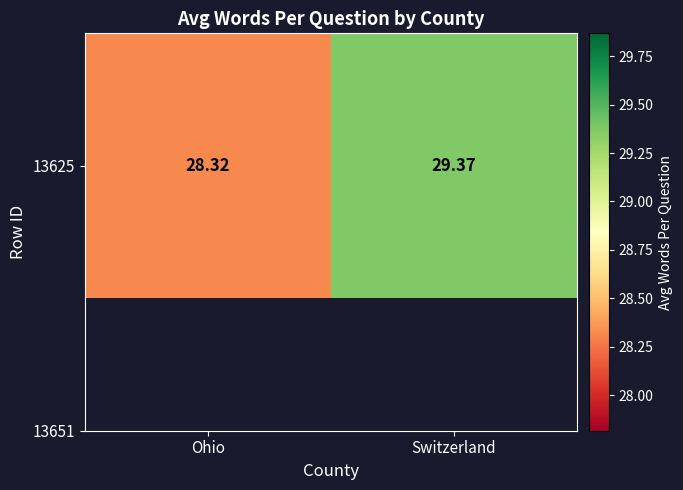

What is the smallest value displayed?

28.3